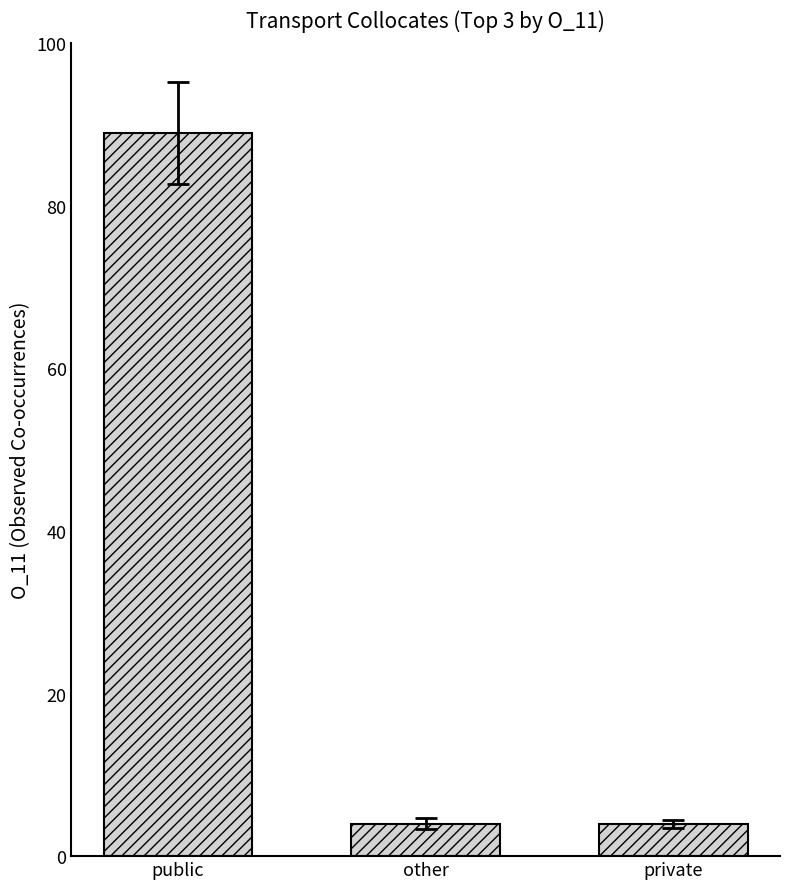

What is the label of the 1st bar from the left?

public